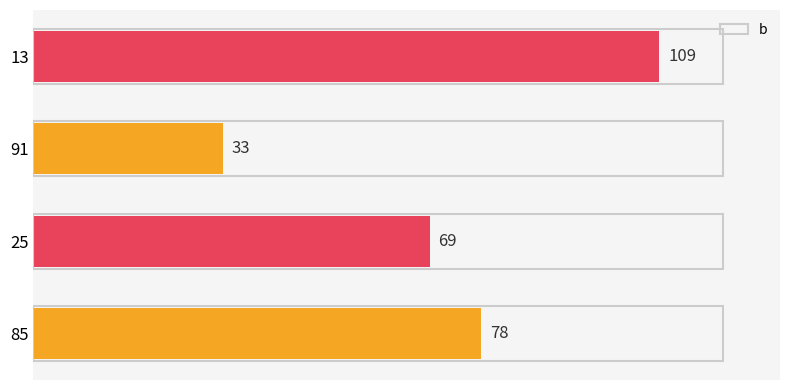

What is the maximum value shown in the chart?

109